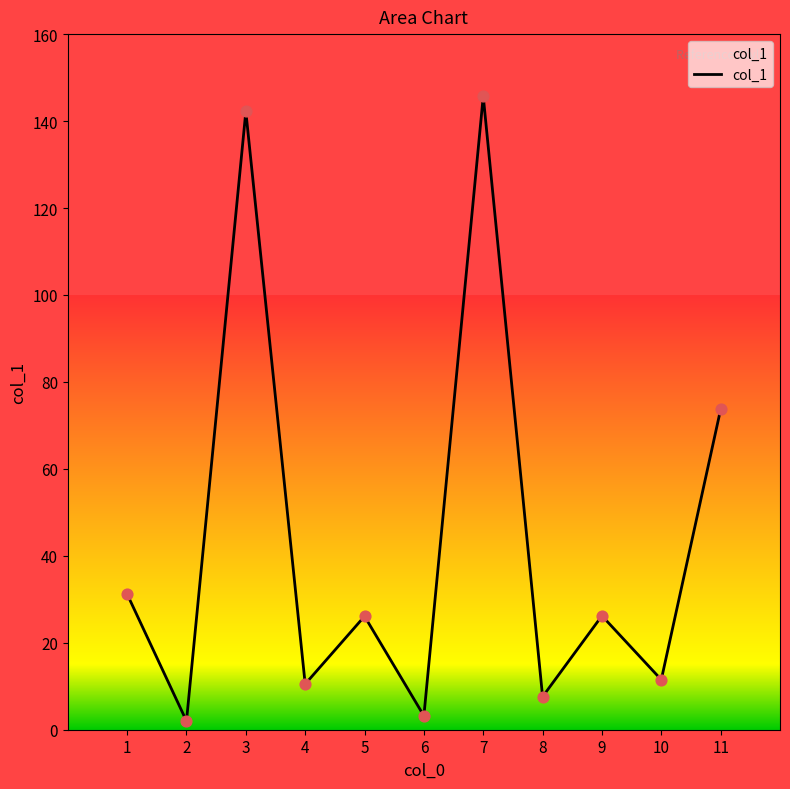

What is the change in value from 2 to 9?

+24.2